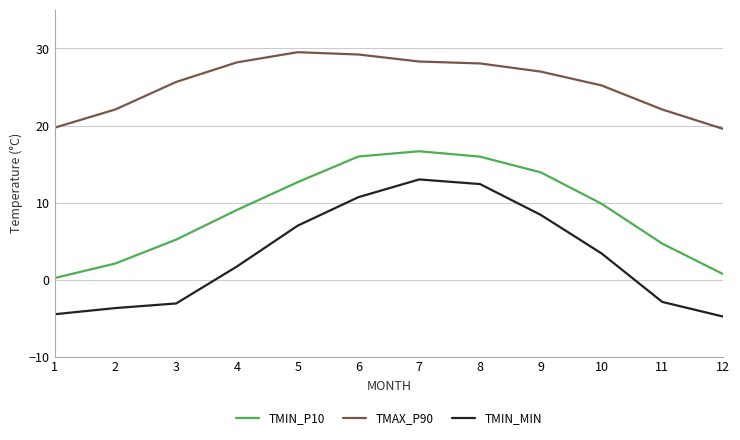

True or false: TMIN_MIN and TMAX_P90 cross at least once.

False